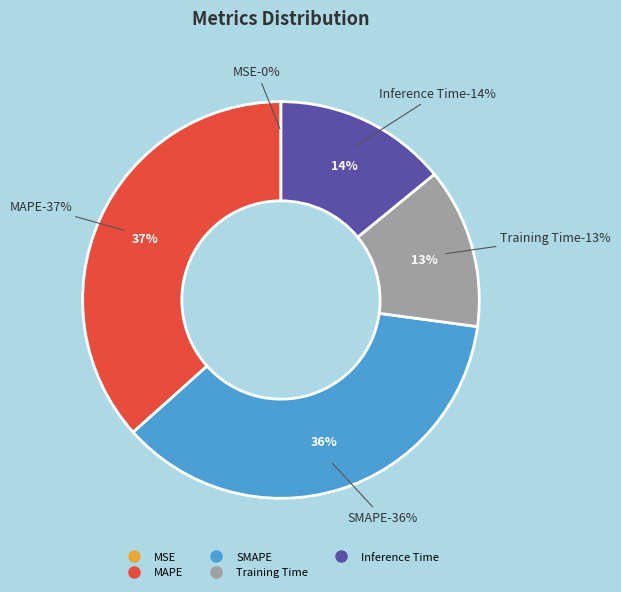

Count the number of slices in the pie.

5